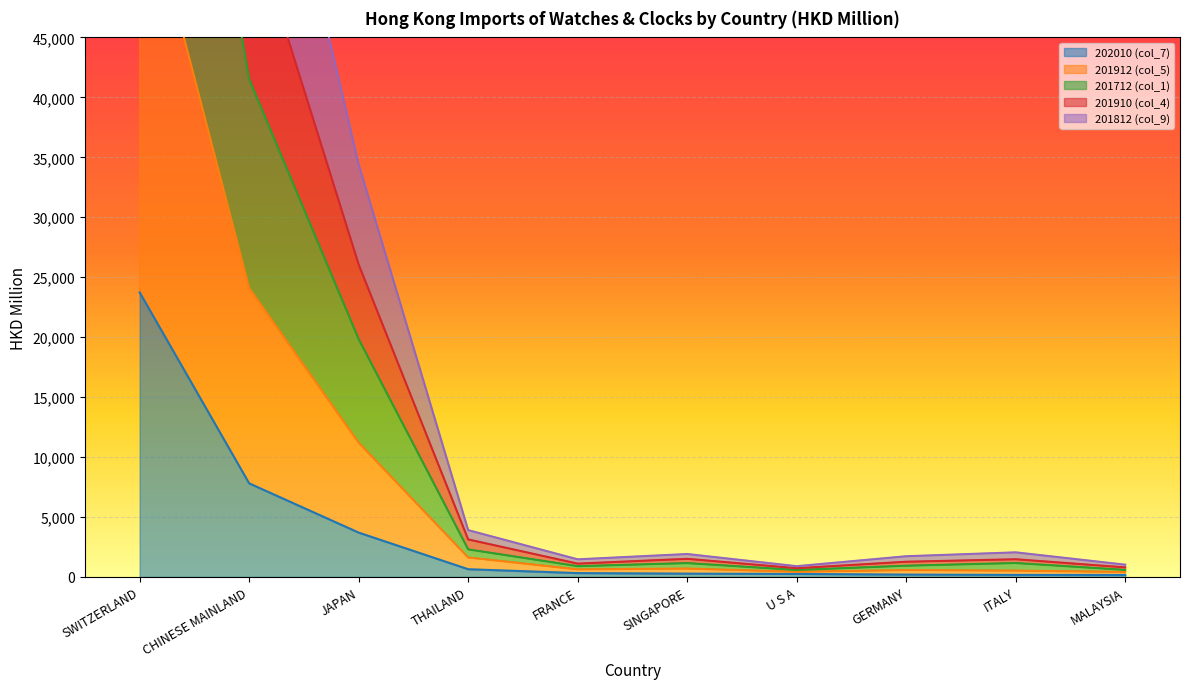

What is the label of the 2nd point from the left?

CHINESE MAINLAND